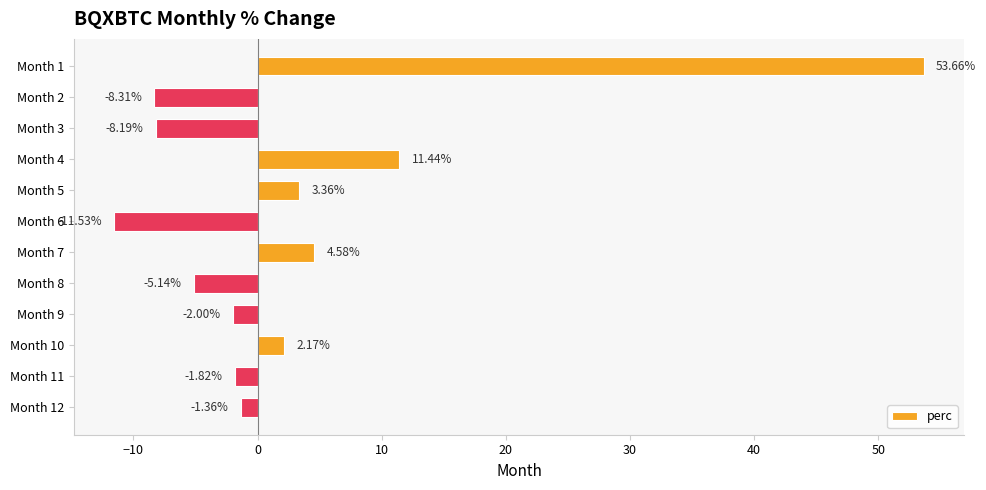

List the labels in order of value, largest first.

Month 1, Month 4, Month 7, Month 5, Month 10, Month 12, Month 11, Month 9, Month 8, Month 3, Month 2, Month 6